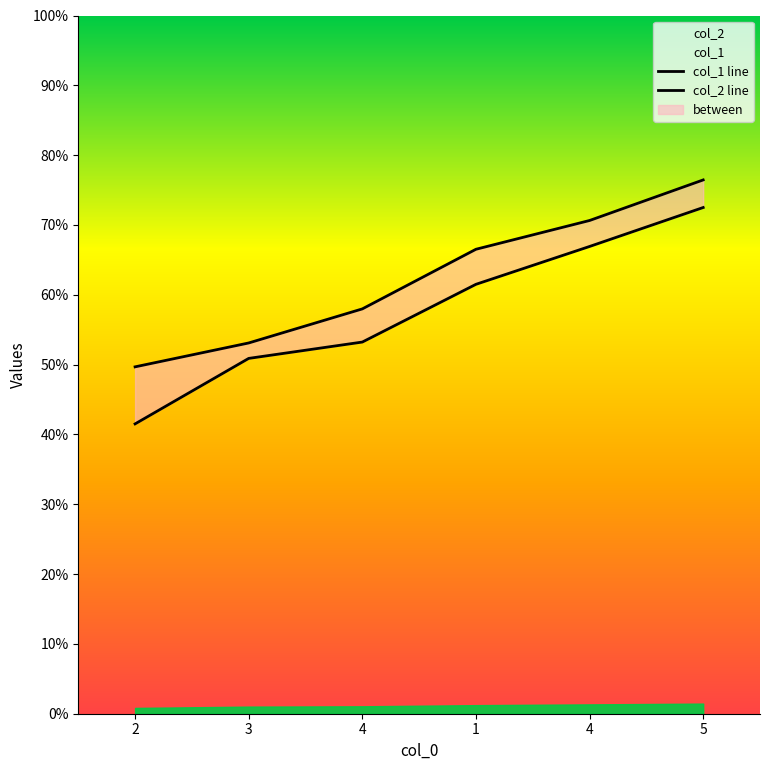

Reading left to right, what are all the values shown in this chart?

col_1 line: 2=41.5	3=50.9	4=53.2	1=61.5	4=66.9	5=72.5
col_2 line: 2=49.7	3=53.1	4=58.0	1=66.5	4=70.6	5=76.5